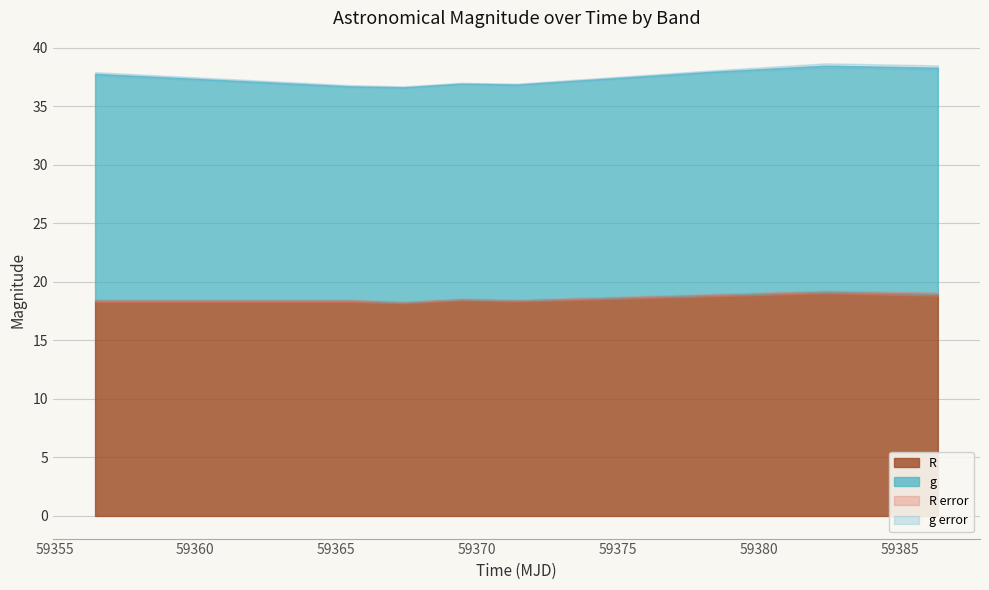

True or false: R has more than 0 interior local peaks.

True